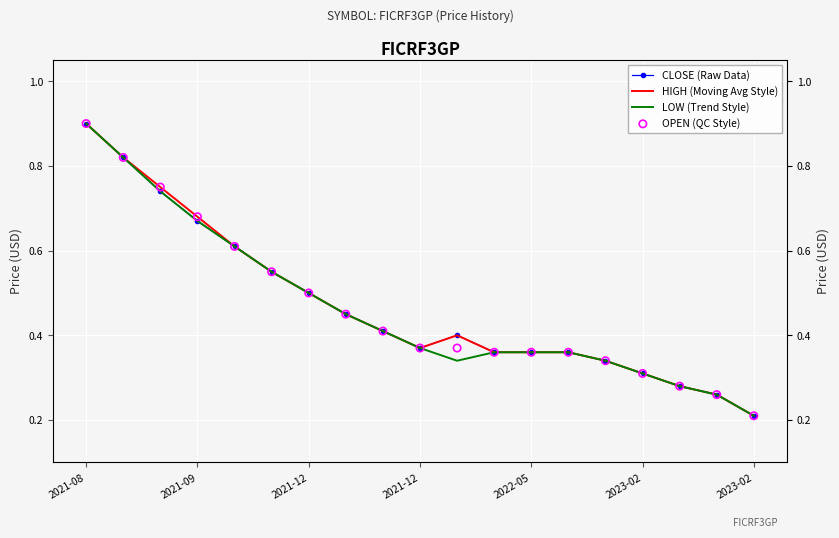

Which series has the largest total across all categories?

HIGH (Moving Avg Style)